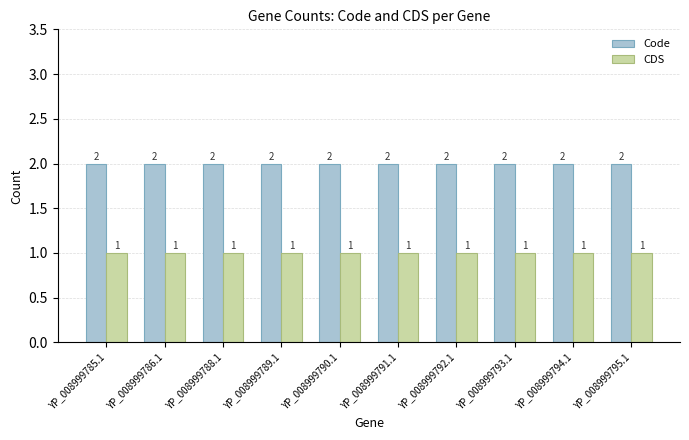

What are all the series names shown in the legend?

Code, CDS